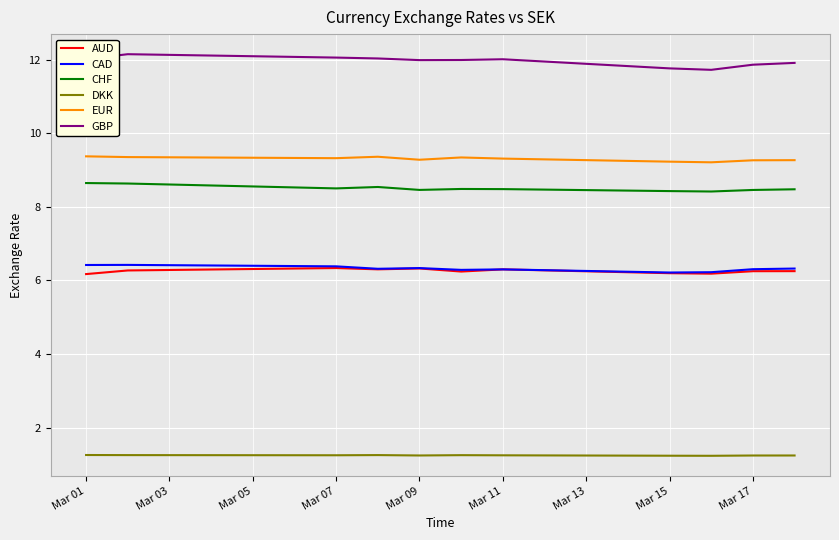

Which series has the largest total across all categories?

GBP